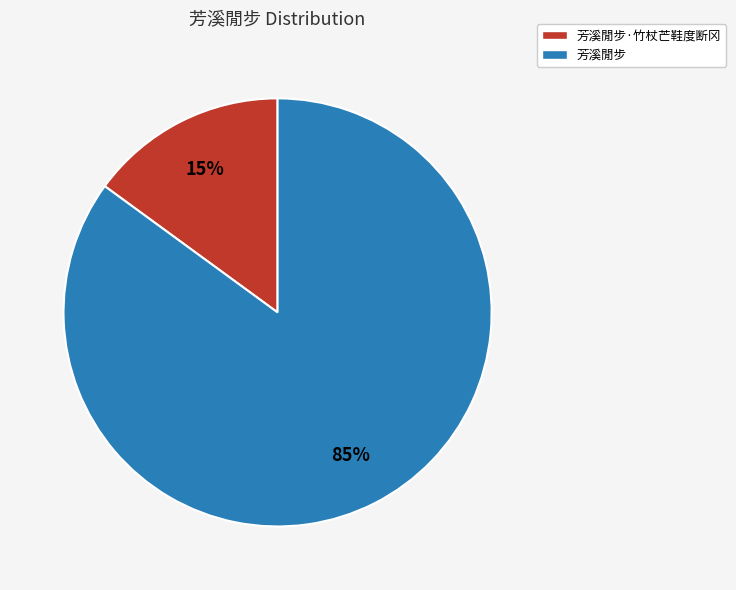

Is there any slice that represents more than half of the pie?

Yes